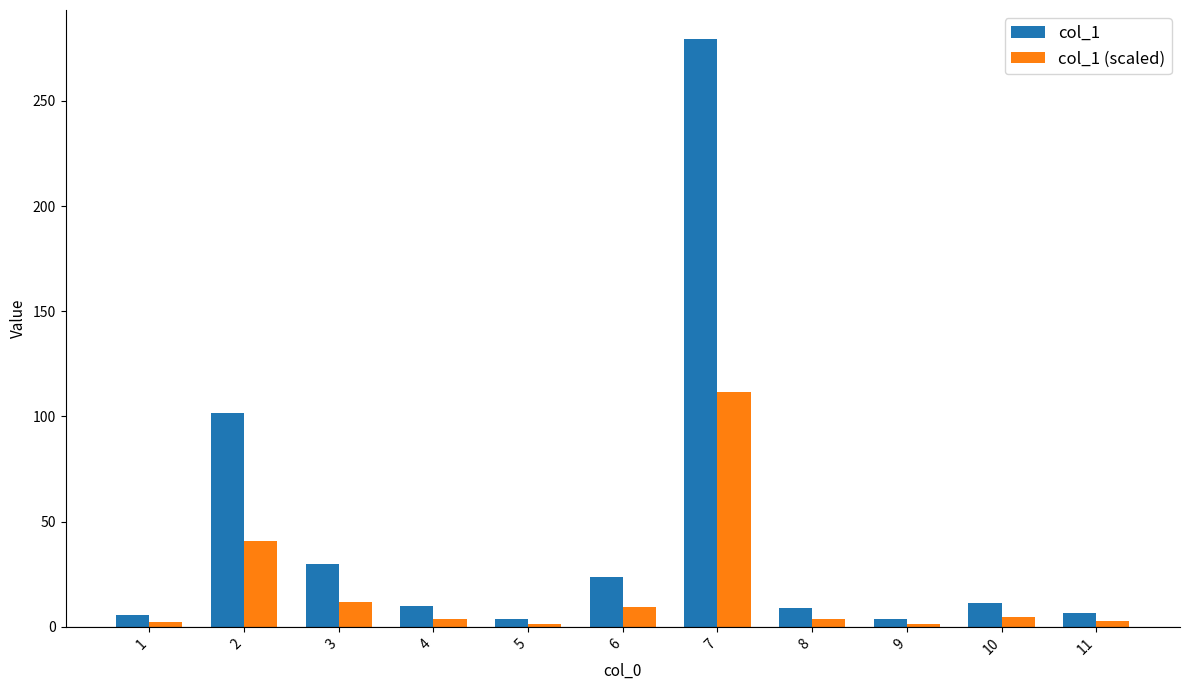

What is the greatest value displayed?

279.2